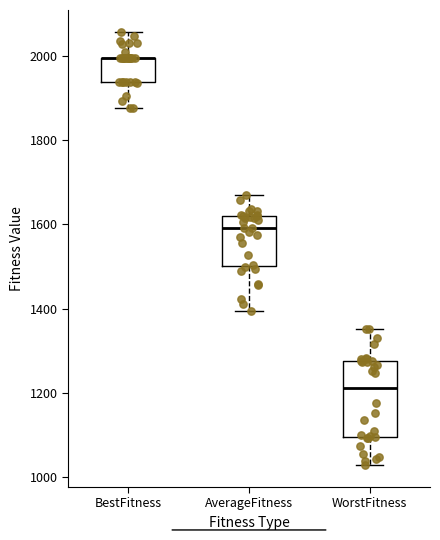

Reading left to right, transcribe this box plot: for each box, give where its median line is, the range the box spans, and where its two whiskers end, as read against the y-axis. The values are not printed on the chart, so give them approximately, as read against the axis.

BestFitness: median 2000 (drawn on the box's upper edge), box 1940 to 2000, whiskers 1880 to 2060
AverageFitness: median 1600, box 1500 to 1620, whiskers 1400 to 1660
WorstFitness: median 1220, box 1100 to 1280, whiskers 1020 to 1360